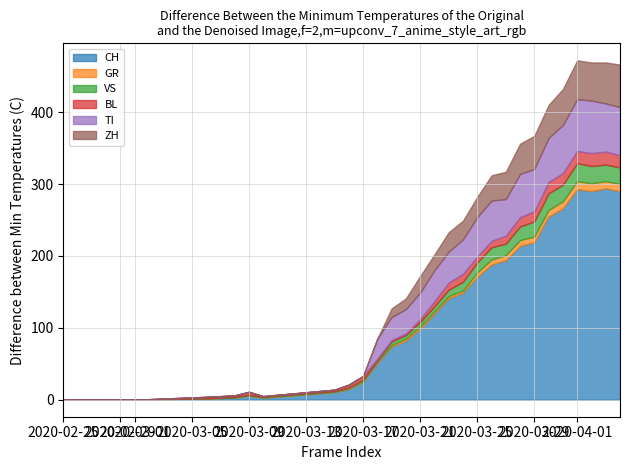

Which series has the largest total across all categories?

CH